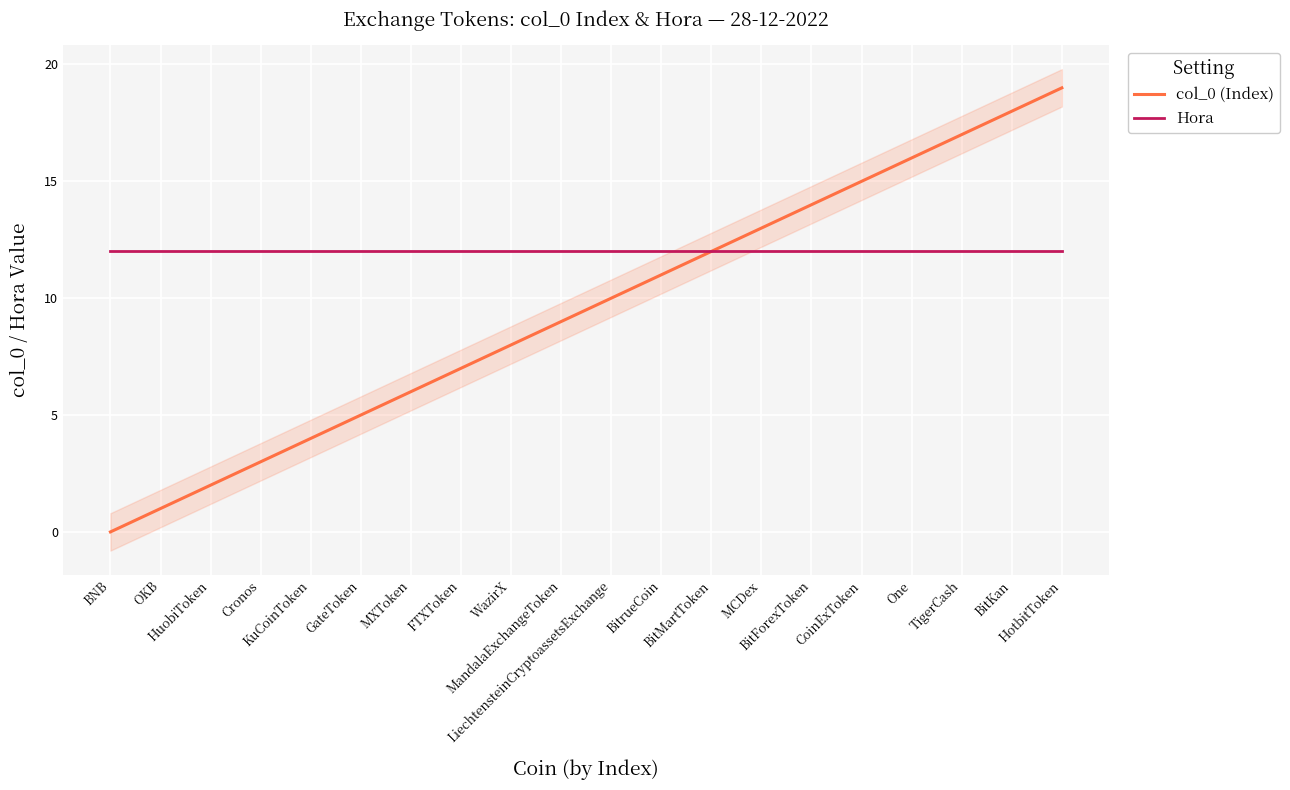

At which label does col_0 (Index) first exceed 10?

BitrueCoin